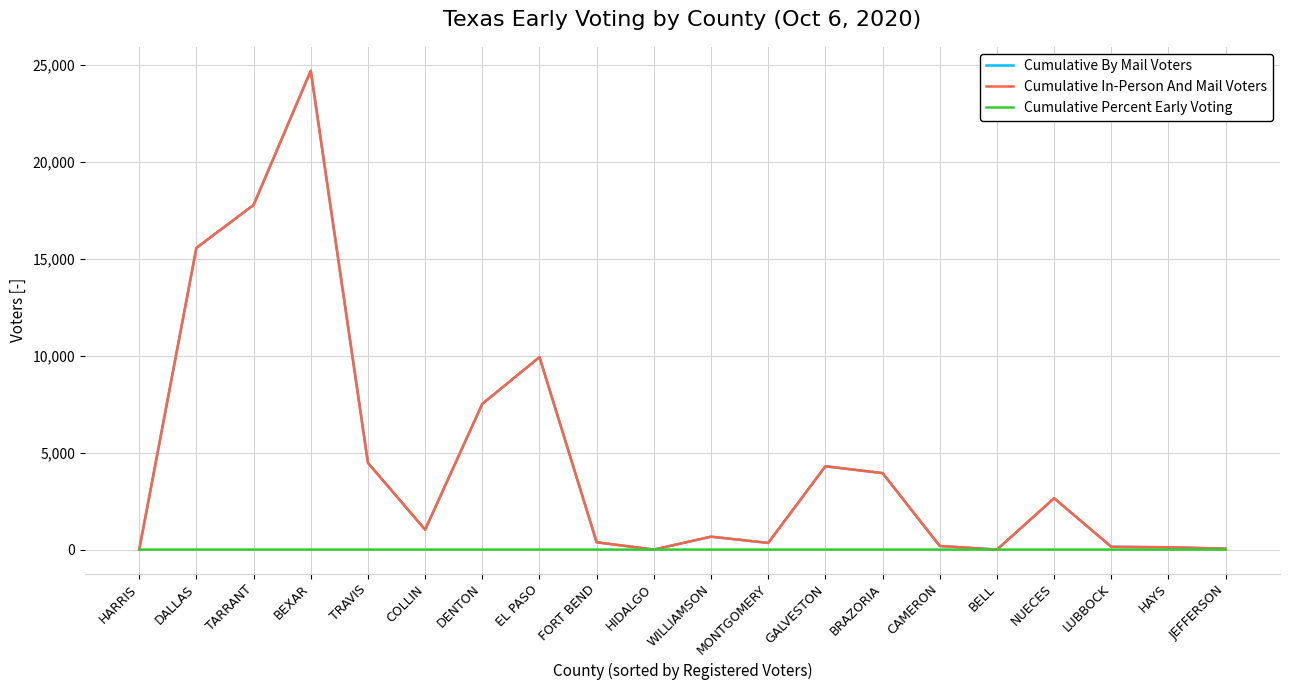

Is this an area chart (filled region under the line)?

No